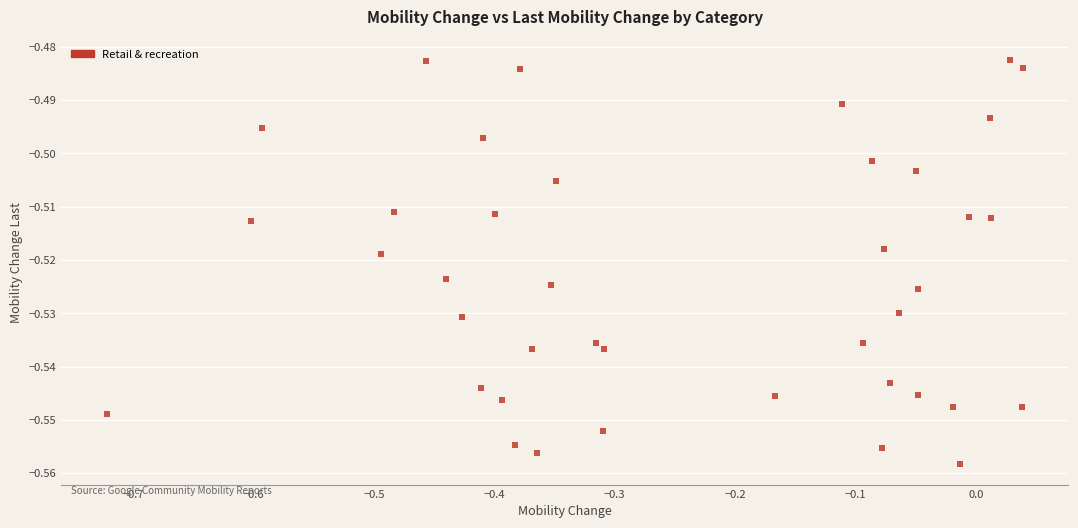

What is the range of X values (max minus min)?

0.8